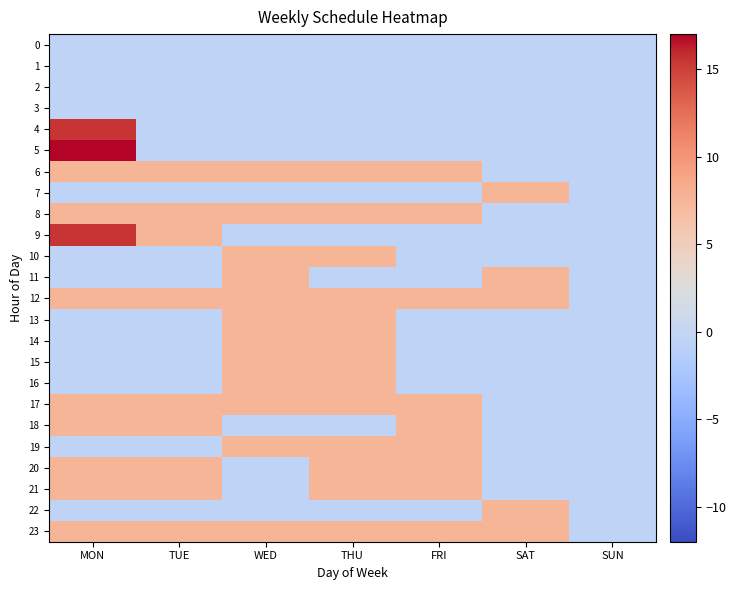

How many series are shown in this chart?

24